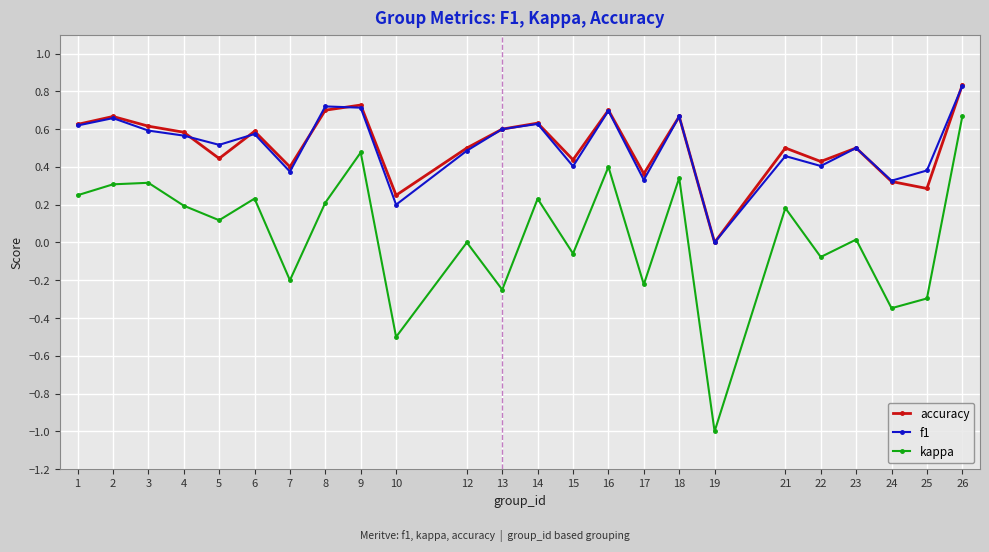

What is the minimum value for kappa?

-1.0